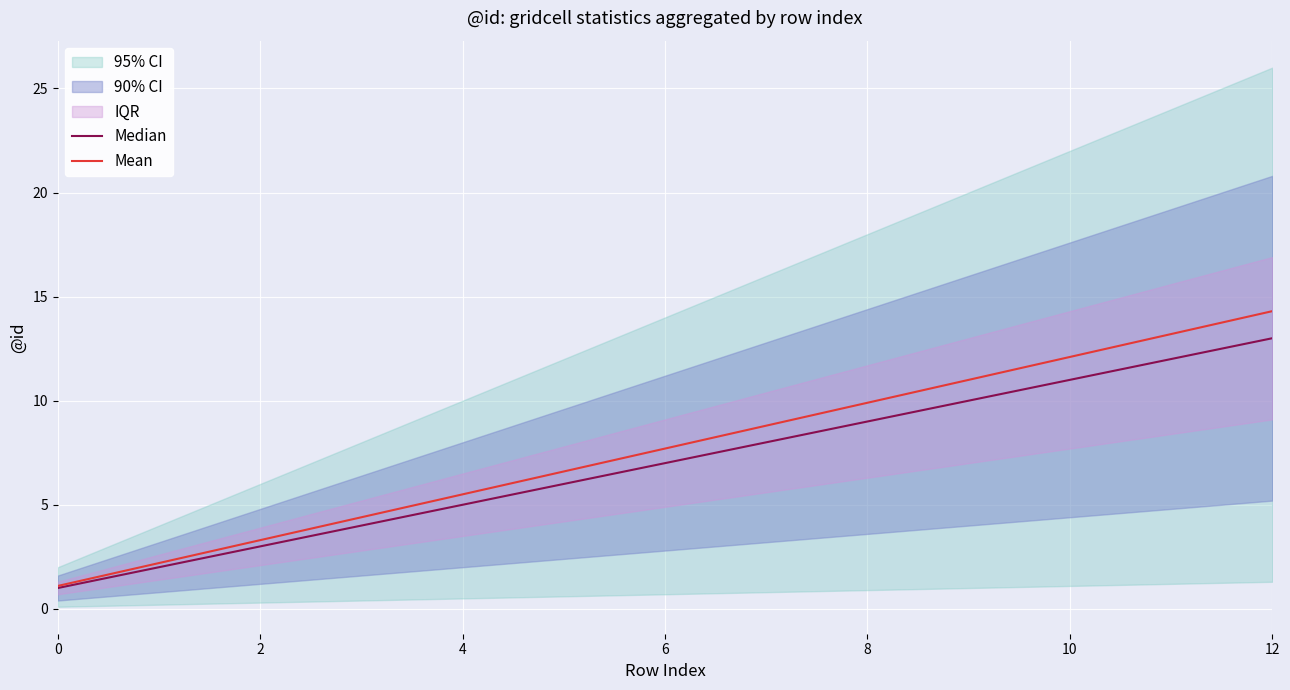

True or false: Median has more than 0 points higher than both neighbors.

False